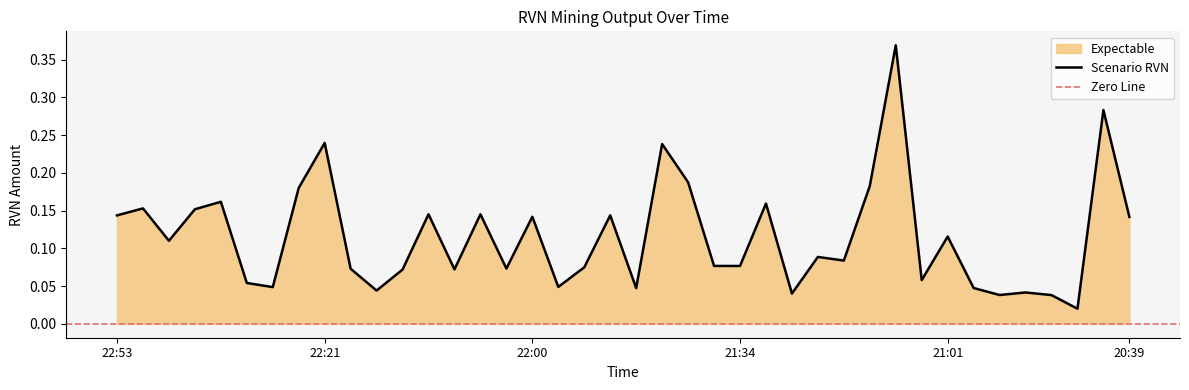

True or false: the data shows 0.0 at 2024-01-14 20:50:43.

False